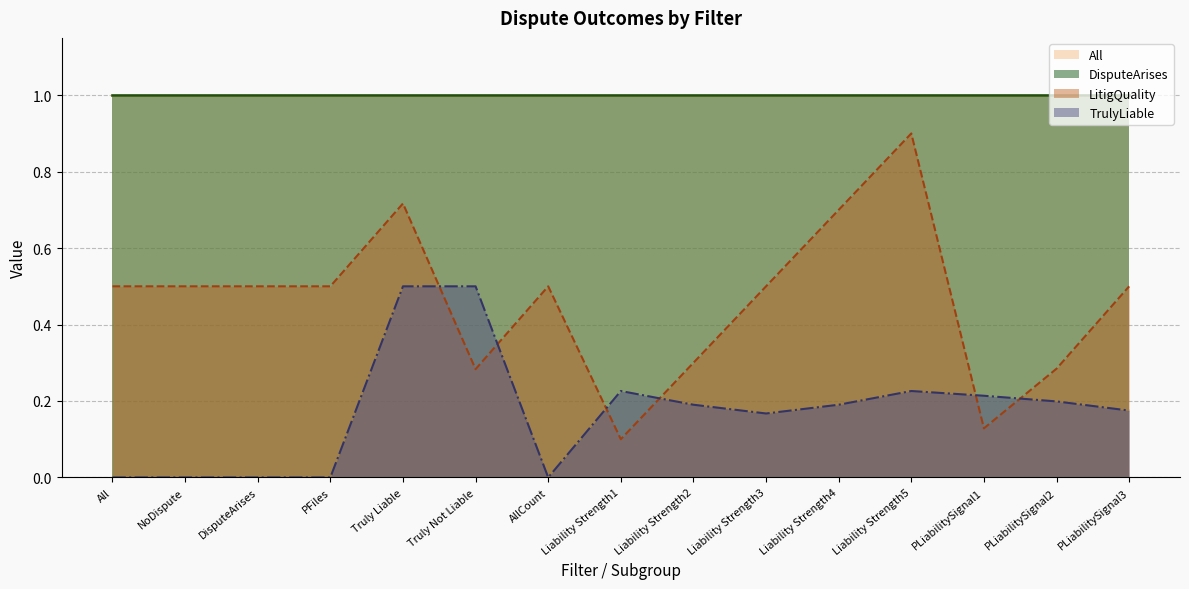

How many lines are shown in the chart?

4